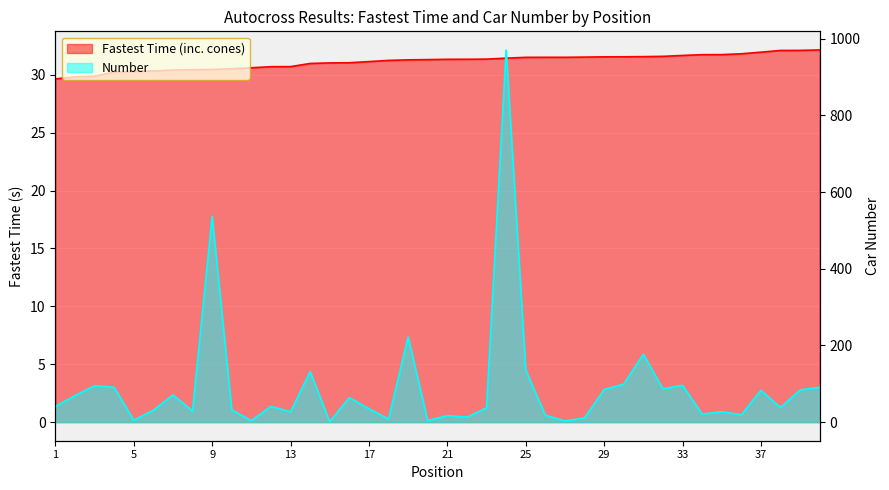

The value of Number at 31 is 177.0. True or false?

True